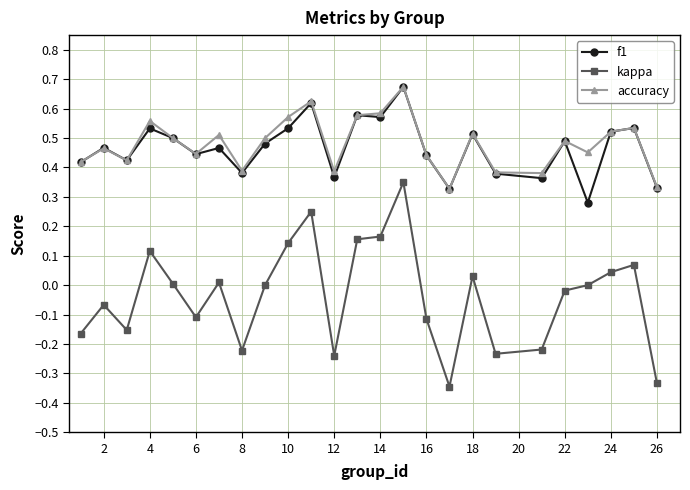

True or false: f1 and kappa cross at least once.

False